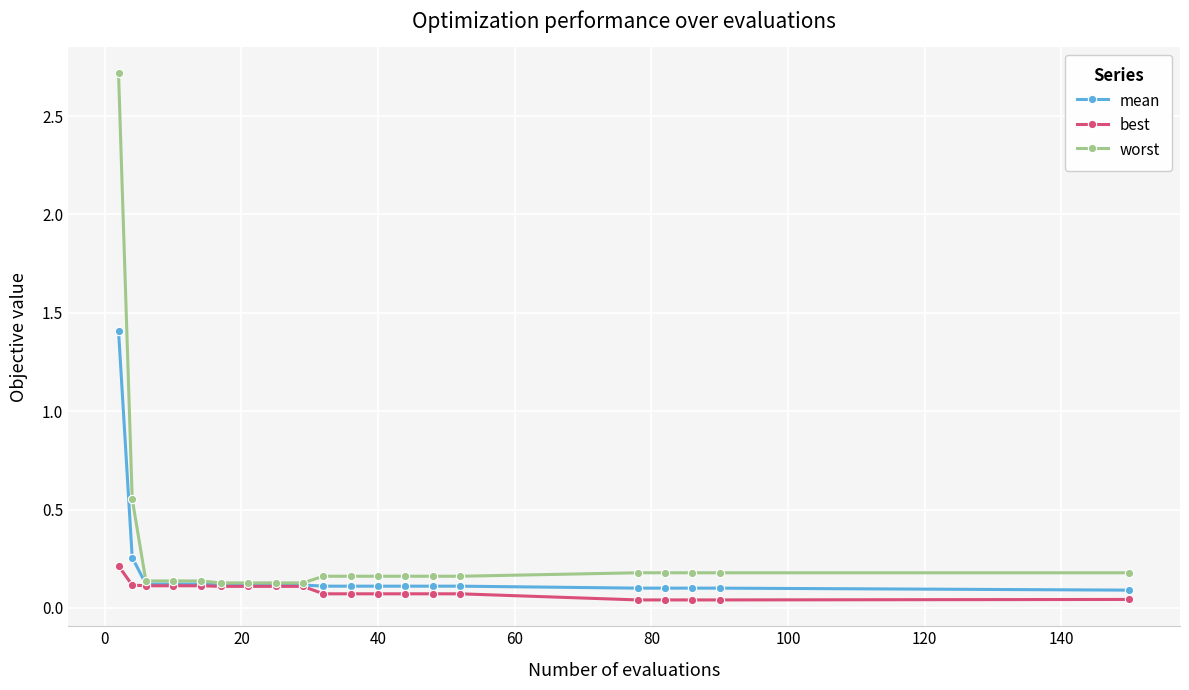

Which series has the largest range (max minus min)?

worst